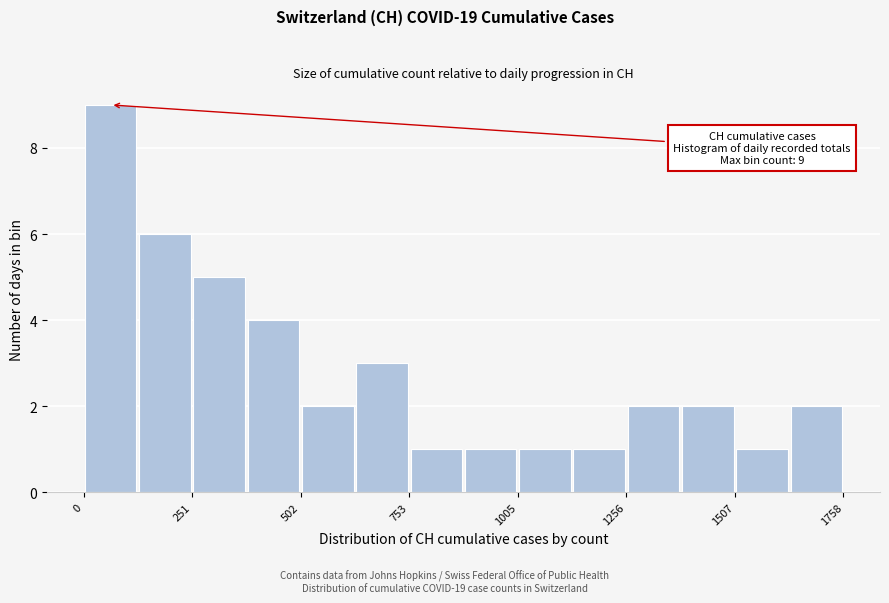

Around what value on the x-axis is the tallest bar? Give the approximate position of its centre, as read against the axis.

50